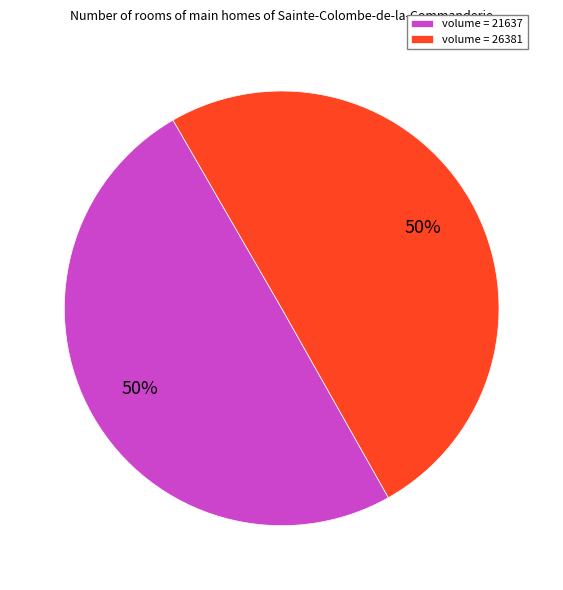

Approximately how many times larger is the value at volume = 26381 compared to volume = 21637?

1.0